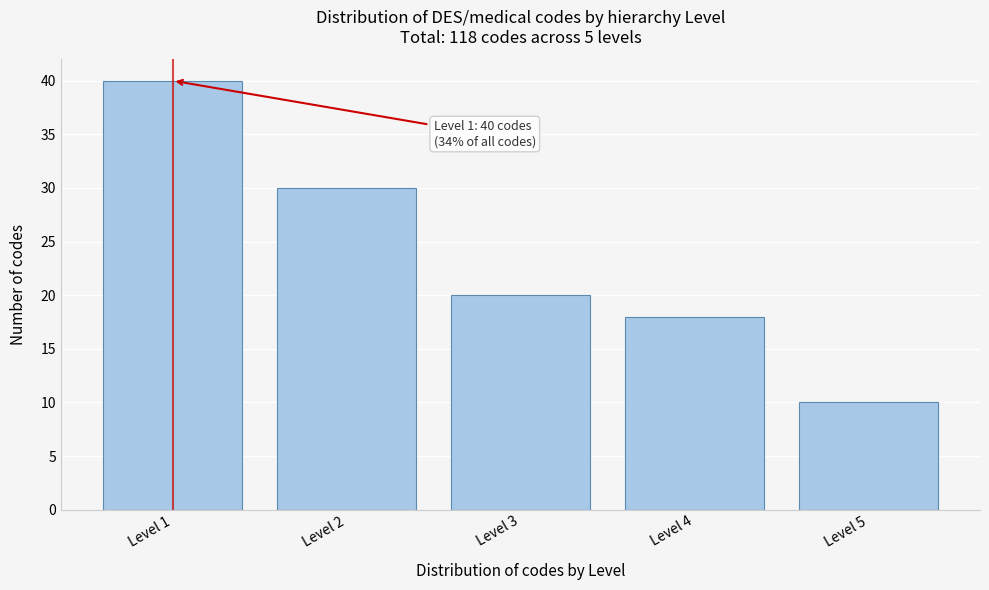

Reading left to right, list all the values displayed in this chart.

Level 1=40	Level 2=30	Level 3=20	Level 4=18	Level 5=10